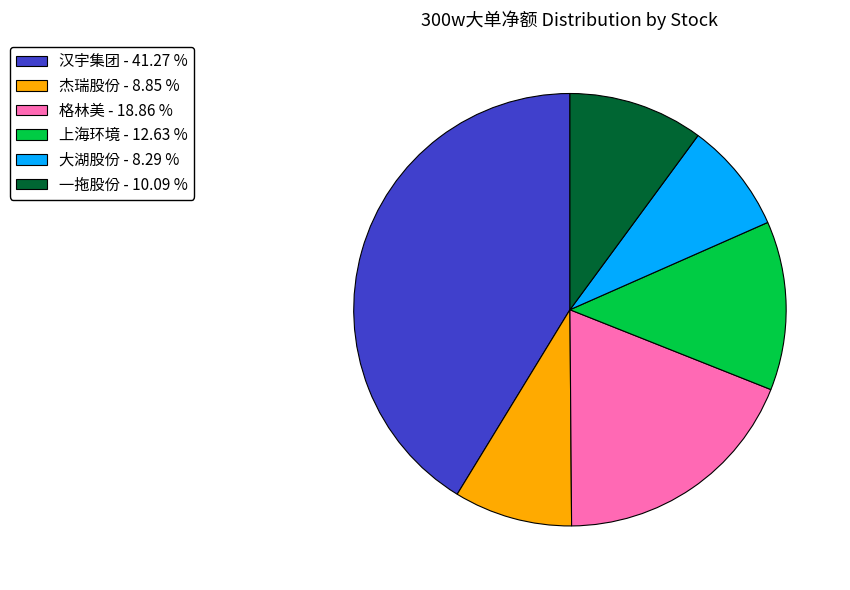

Which slice is the largest?

汉宇集团 - 41.27 %